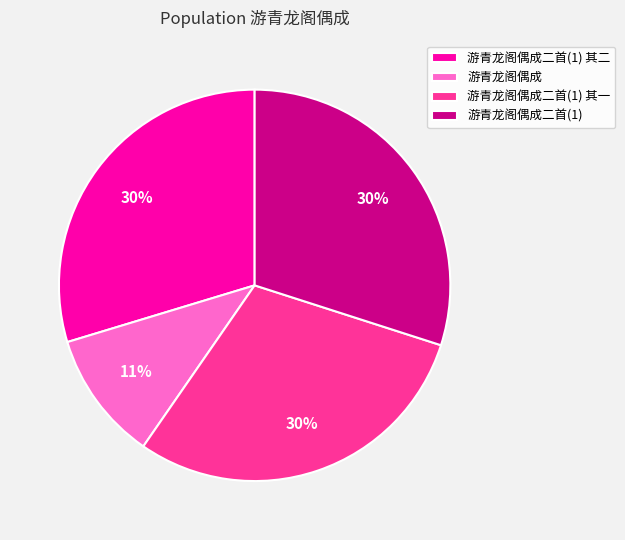

Combined, do 游青龙阁偶成二首(1) 其一 and 游青龙阁偶成 account for over 50%?

No